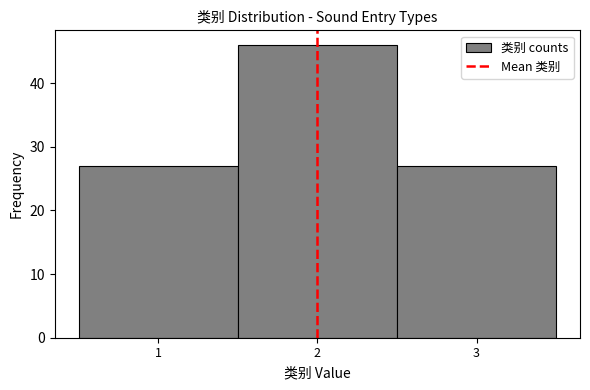

Over which range of the x-axis is the bar tallest?

1.5 to 2.5